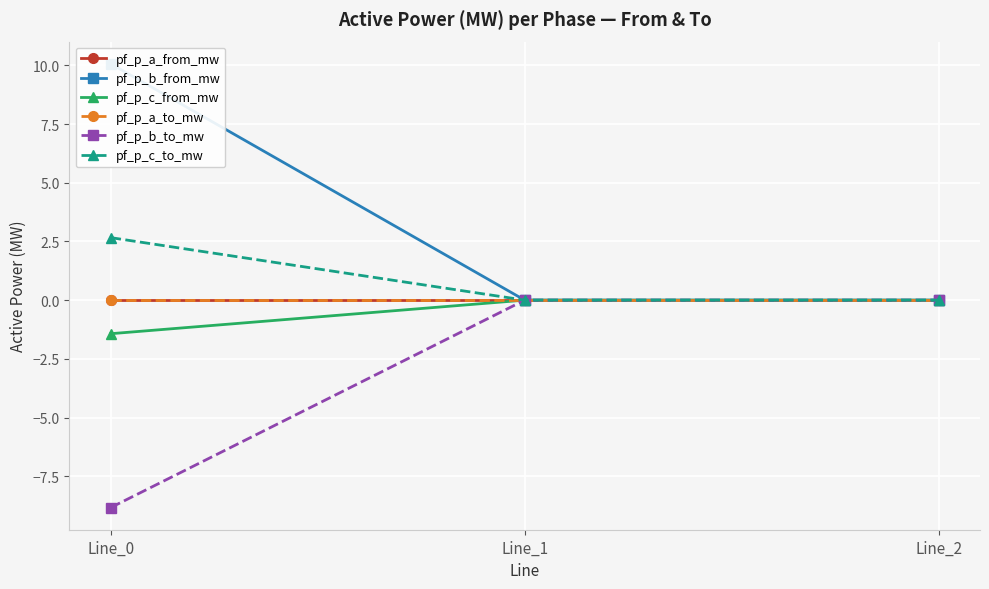

Which category has the lowest value across all series?

Line_0